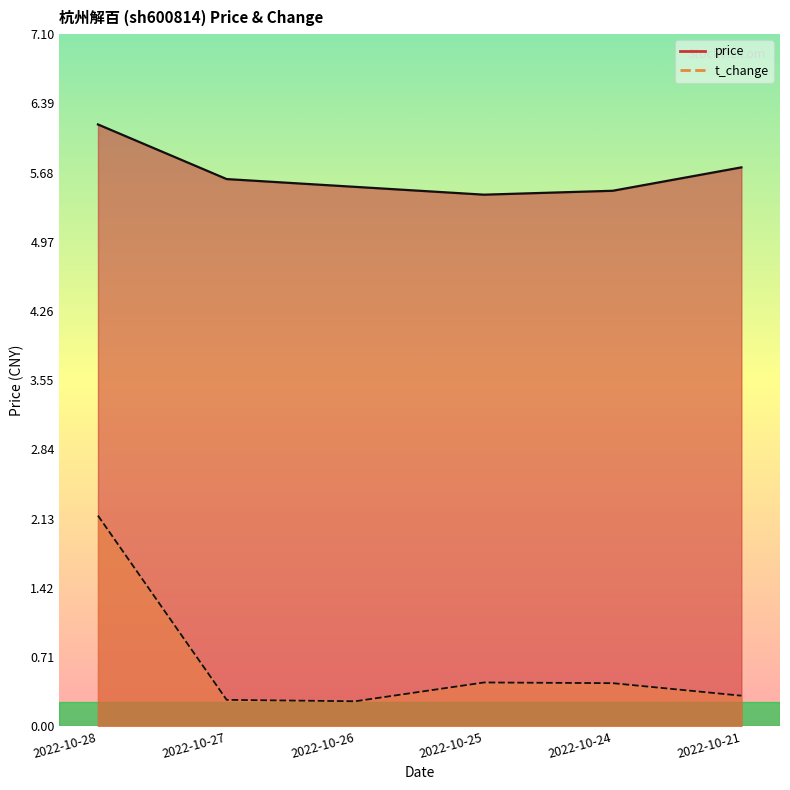

Between 2022-10-24 and 2022-10-21, which series saw the biggest shift?

price